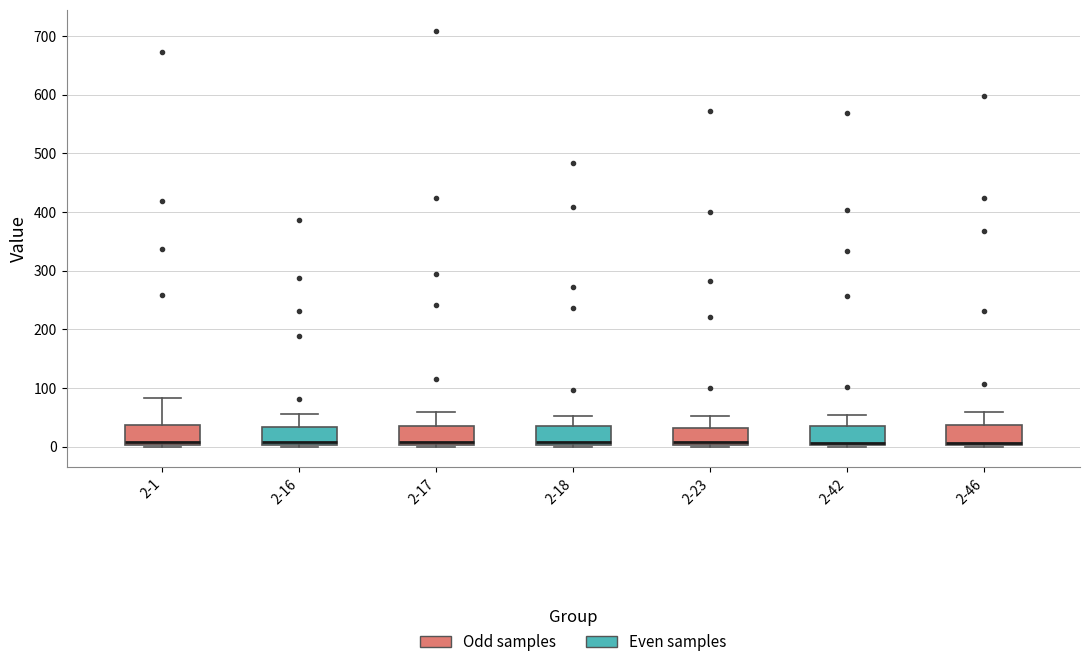

Reading left to right, read every box against the y-axis: the position of its median line, the range the box covers, and the ends of its whiskers. The values are not printed on the chart, so give them approximately, as read against the axis.

2-1: median 10, box 0 to 40, whiskers 0 to 80
2-16: median 10, box 0 to 30, whiskers 0 to 60
2-17: median 10, box 0 to 40, whiskers 0 to 60
2-18: median 10, box 0 to 30, whiskers 0 to 50
2-23: median 10, box 0 to 30, whiskers 0 to 50
2-42: median 10 (drawn on the box's lower edge), box 0 to 40, whiskers 0 to 50
2-46: median 10 (drawn on the box's lower edge), box 0 to 40, whiskers 0 (just below the box's lower edge) to 60